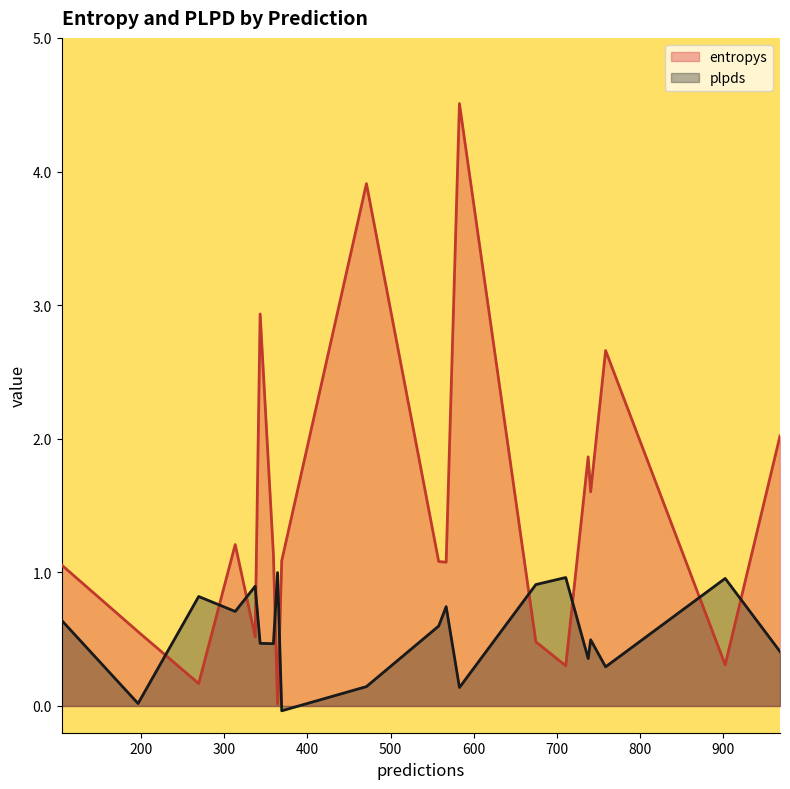

What is the sum of all plpds values?

11.0